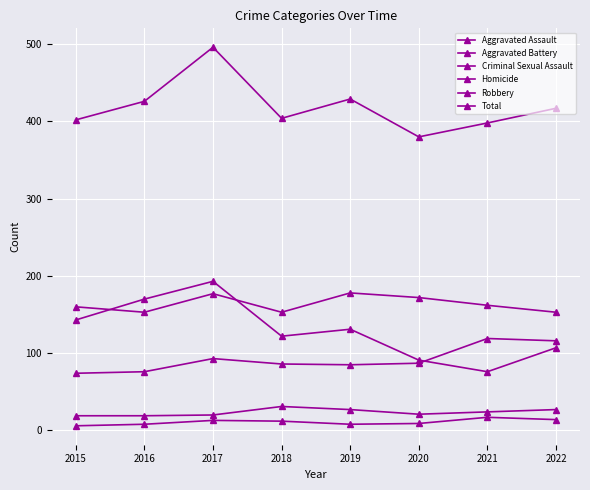

Reading left to right, transcribe all the data shown in this chart.

Aggravated Assault: 2015=74	2016=76	2017=93	2018=86	2019=85	2020=87	2021=119	2022=116
Aggravated Battery: 2015=160	2016=153	2017=177	2018=153	2019=178	2020=172	2021=162	2022=153
Criminal Sexual Assault: 2015=19	2016=19	2017=20	2018=31	2019=27	2020=21	2021=24	2022=27
Homicide: 2015=6	2016=8	2017=13	2018=12	2019=8	2020=9	2021=17	2022=14
Robbery: 2015=143	2016=170	2017=193	2018=122	2019=131	2020=91	2021=76	2022=107
Total: 2015=402	2016=426	2017=496	2018=404	2019=429	2020=380	2021=398	2022=417